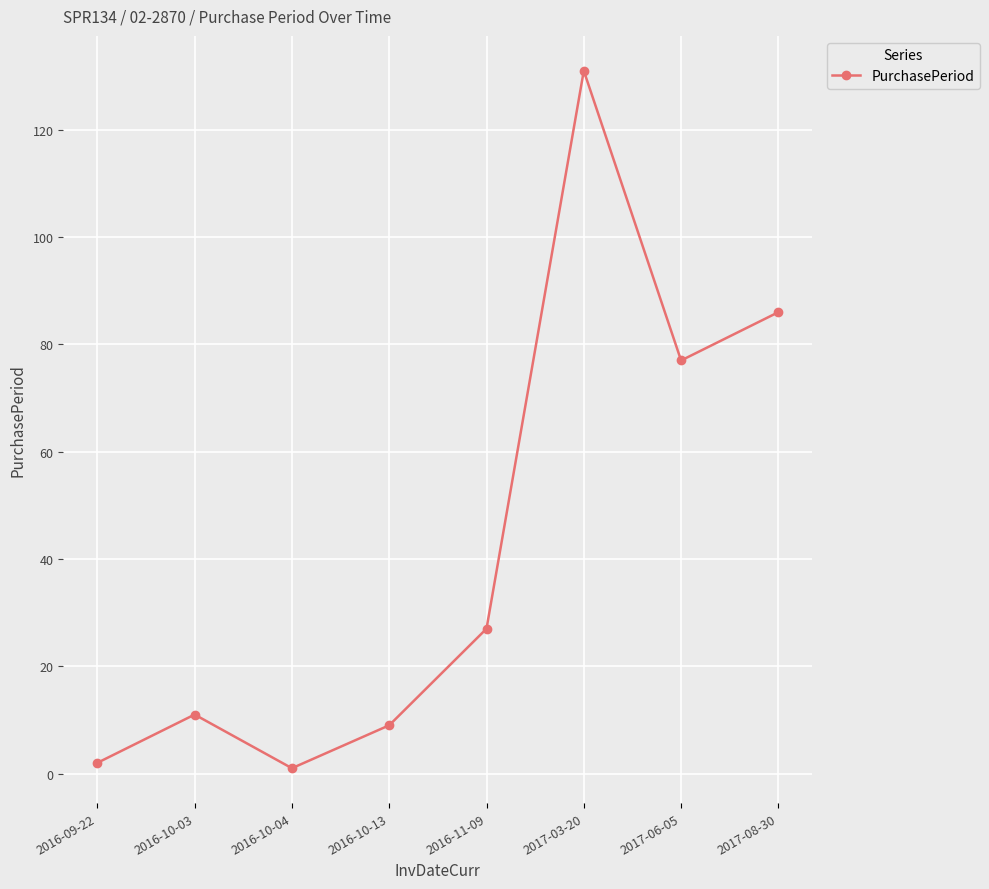

Between 2016-10-04 and 2017-06-05, which is larger?

2017-06-05